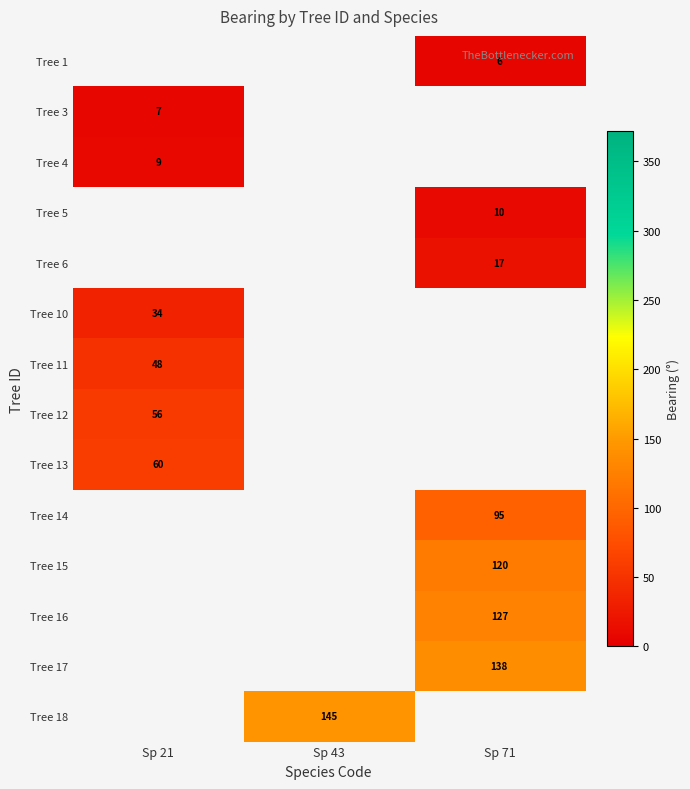

Between Sp 21 and Sp 71, which is larger?

Sp 71